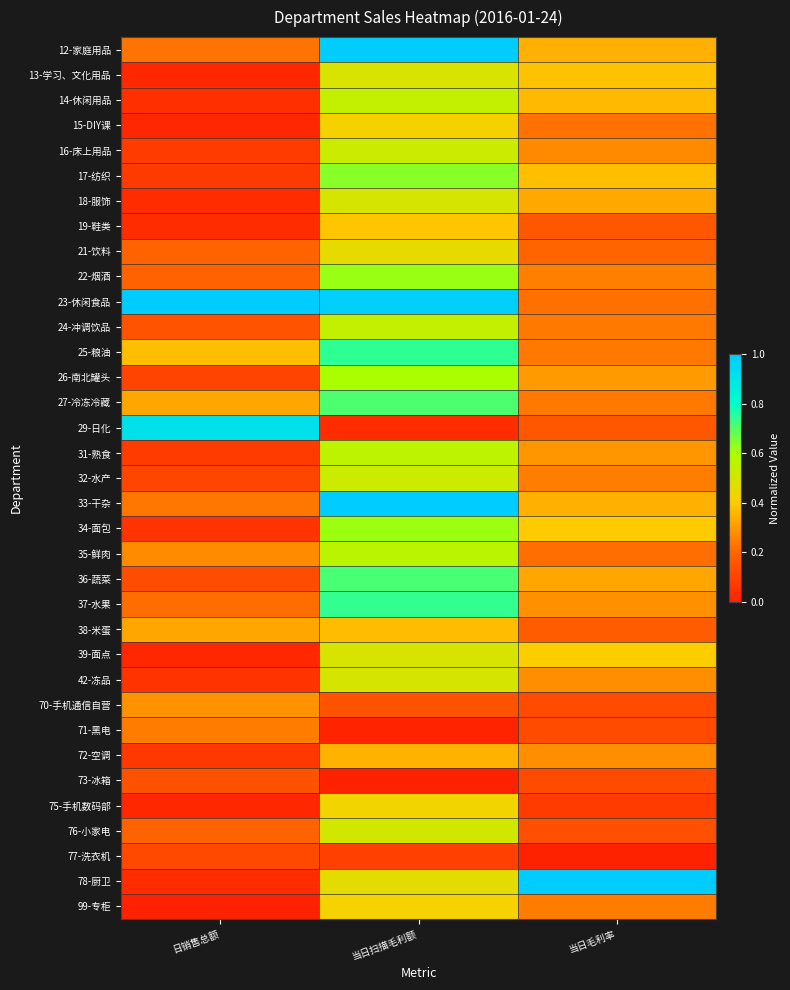

At 当日毛利率, list the series in order from smallest to largest.

77-洗衣机, 75-手机数码部, 70-手机通信自营, 71-黑电, 73-冰箱, 76-小家电, 29-日化, 19-鞋类, 38-米蛋, 21-饮料, 35-鲜肉, 23-休闲食品, 15-DIY课, 24-冲调饮品, 25-粮油, 27-冷冻冷藏, 99-专柜, 32-水产, 22-烟酒, 16-床上用品, 42-冻品, 72-空调, 37-水果, 31-熟食, 26-南北罐头, 36-蔬菜, 18-服饰, 12-家庭用品, 33-干杂, 14-休闲用品, 17-纺织, 13-学习、文化用品, 34-面包, 39-面点, 78-厨卫